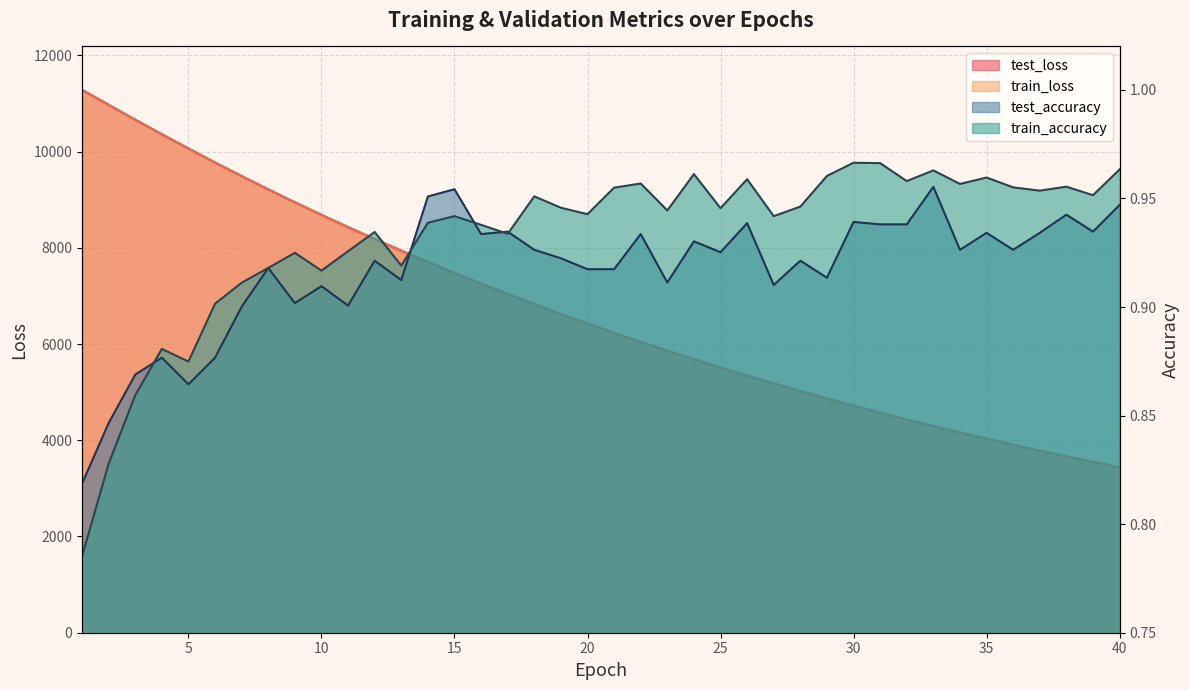

Reading right to left, transcribe all the data shown in this chart.

test_loss: 3436.2	3548.2	3663.6	3782.4	3904.7	4030.5	4160.1	4293.4	4430.7	4571.9	4717.3	4867.0	5021.0	5179.5	5342.5	5510.2	5682.8	5860.4	6042.9	6230.9	6424.3	6623.1	6827.4	7037.8	7254.0	7476.1	7704.6	7939.6	8180.8	8428.9	8683.6	8945.1	9213.7	9489.3	9772.2	10062.6	10358.6	10661.6	10970.7	11281.2
train_loss: 3436.1	3548.1	3663.5	3782.3	3904.5	4030.4	4160.0	4293.3	4430.6	4571.8	4717.2	4866.8	5020.9	5179.3	5342.3	5510.1	5682.6	5860.2	6042.8	6230.7	6424.1	6622.8	6827.3	7037.6	7253.8	7476.0	7704.5	7939.5	8180.7	8428.7	8683.4	8944.8	9213.4	9489.1	9771.8	10062.3	10358.4	10661.7	10970.8	11281.4
test_accuracy: 0.9	0.9	0.9	0.9	0.9	0.9	0.9	1.0	0.9	0.9	0.9	0.9	0.9	0.9	0.9	0.9	0.9	0.9	0.9	0.9	0.9	0.9	0.9	0.9	0.9	1.0	1.0	0.9	0.9	0.9	0.9	0.9	0.9	0.9	0.9	0.9	0.9	0.9	0.8	0.8
train_accuracy: 1.0	1.0	1.0	1.0	1.0	1.0	1.0	1.0	1.0	1.0	1.0	1.0	0.9	0.9	1.0	0.9	1.0	0.9	1.0	1.0	0.9	0.9	1.0	0.9	0.9	0.9	0.9	0.9	0.9	0.9	0.9	0.9	0.9	0.9	0.9	0.9	0.9	0.9	0.8	0.8